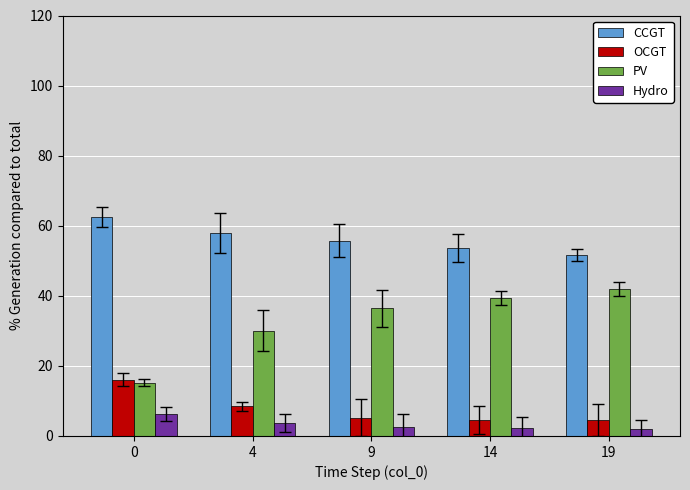

Which series has the largest total across all categories?

CCGT